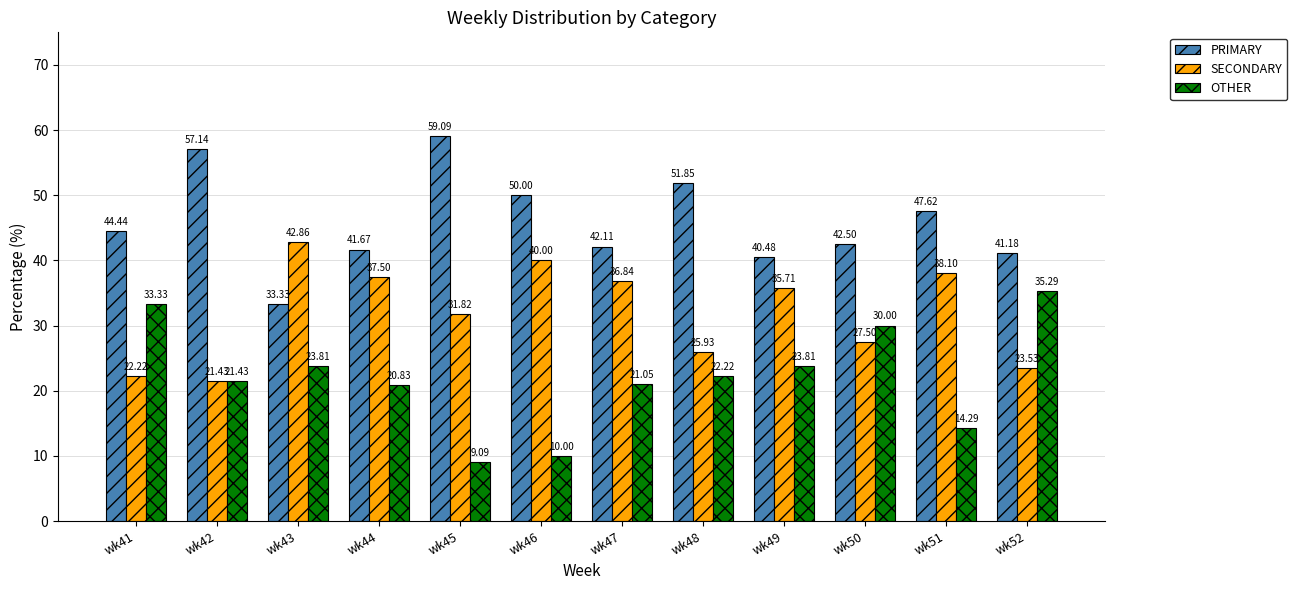

The value of OTHER at wk48 is 12.1. True or false?

False